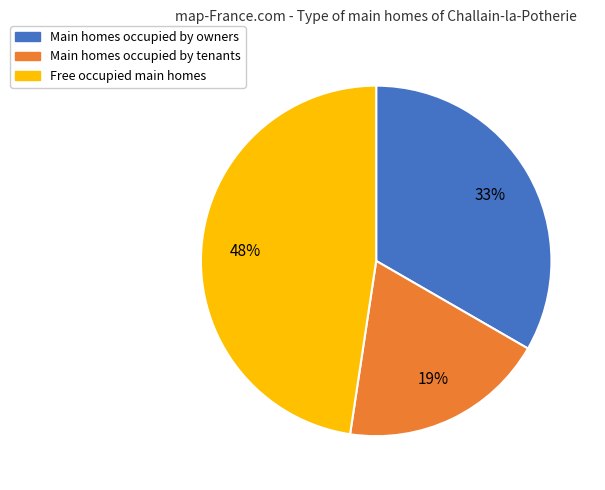

Is there a majority slice in this chart?

No